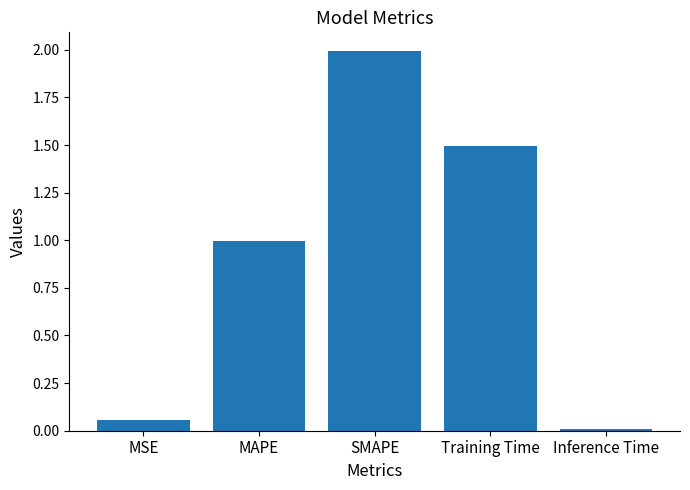

What is the change in value from SMAPE to Inference Time?

-2.0